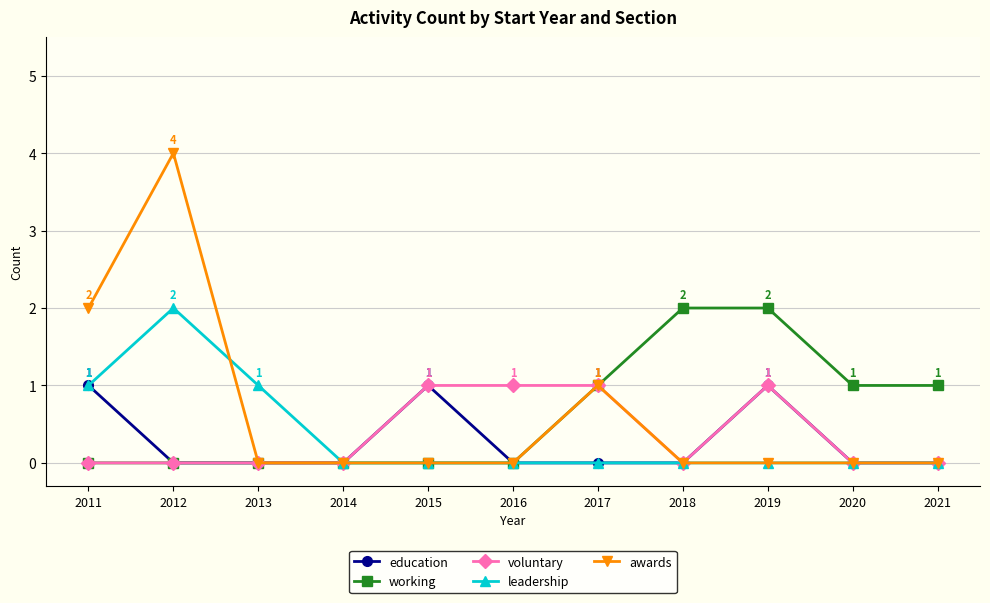

True or false: awards has a value of 0 at 2019.

True